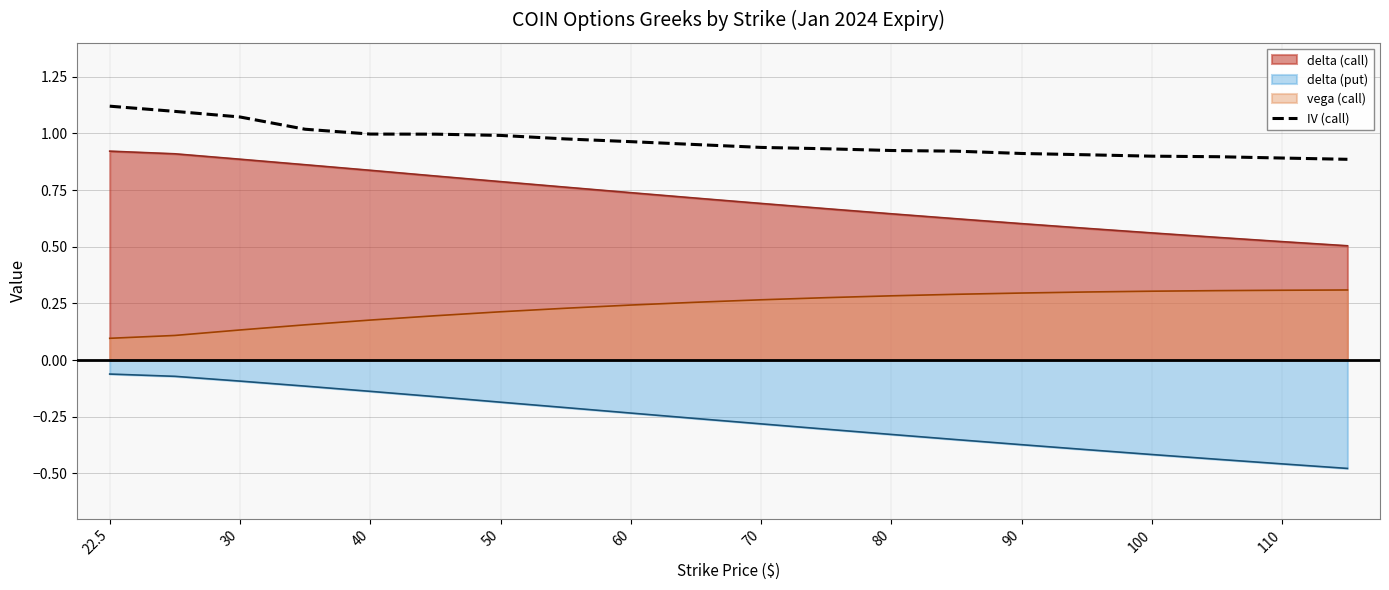

Which series has the largest total across all categories?

IV (call)